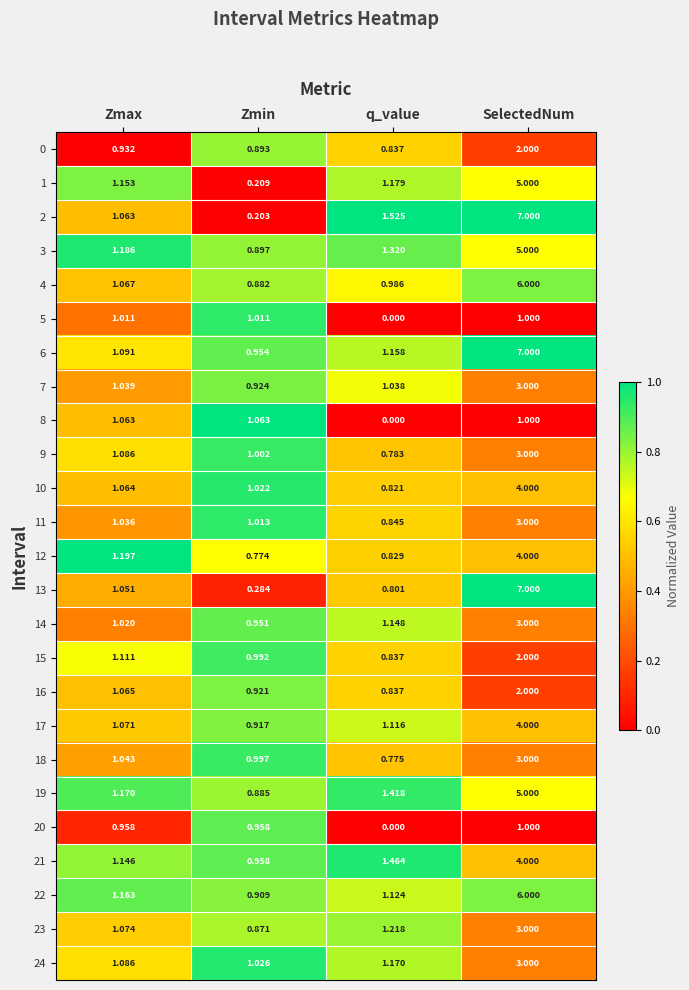

Is the value of 22 at Zmax greater than the value of 11 at Zmax?

Yes